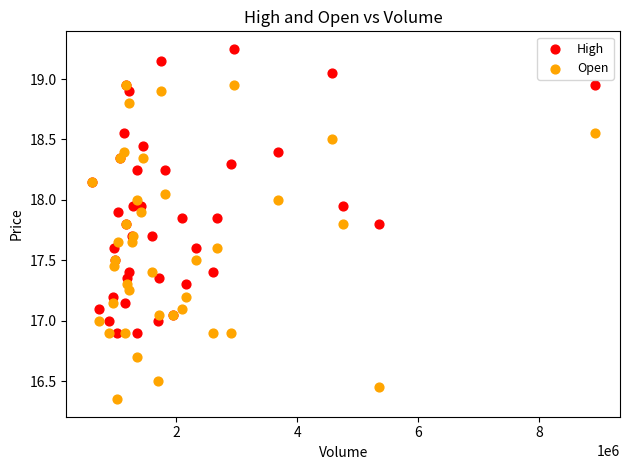

Which series contains the highest Y value?

High